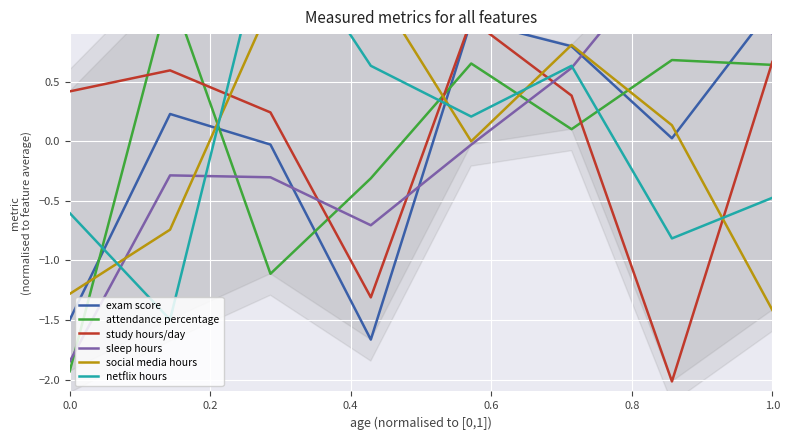

True or false: study hours/day has a value of 0.8 at 0.2.

False